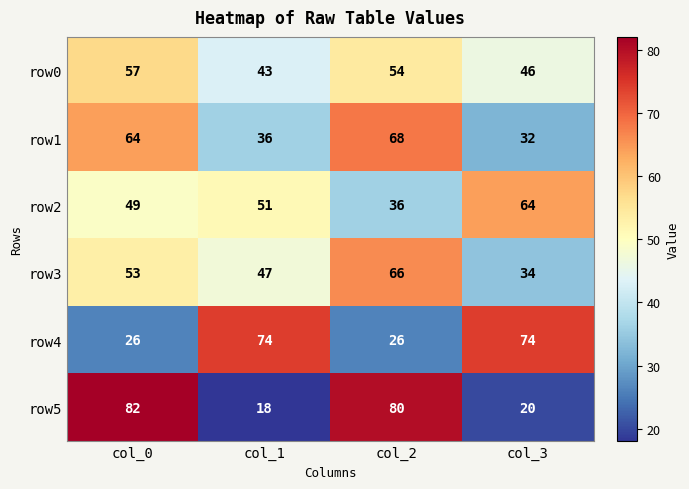

What is the spread (max minus min) of values at col_1?

56